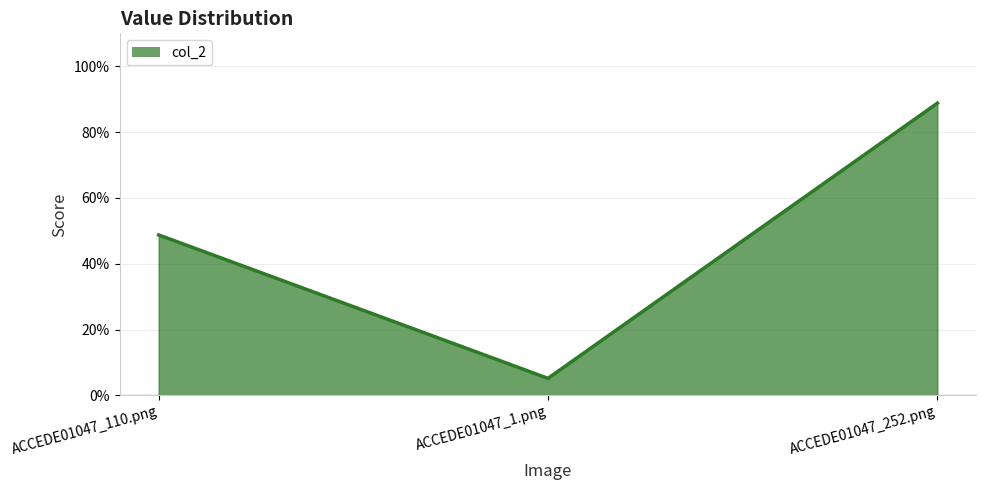

Does the chart display data point markers on the line(s)?

No